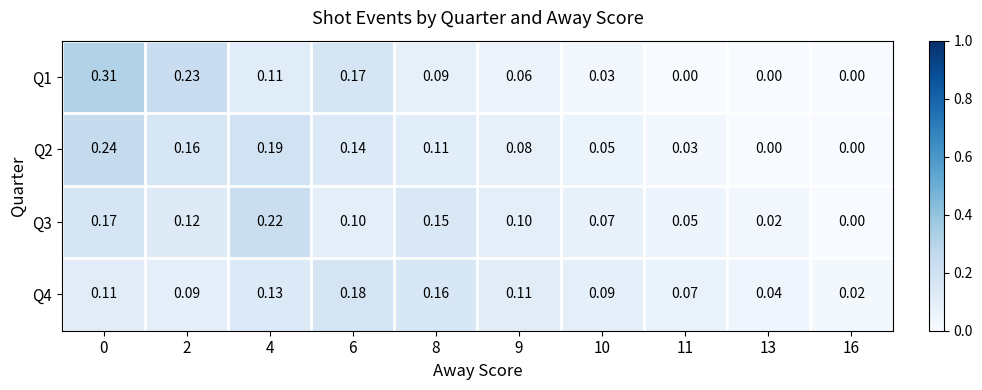

How many data points in Q1 are above 0?

7